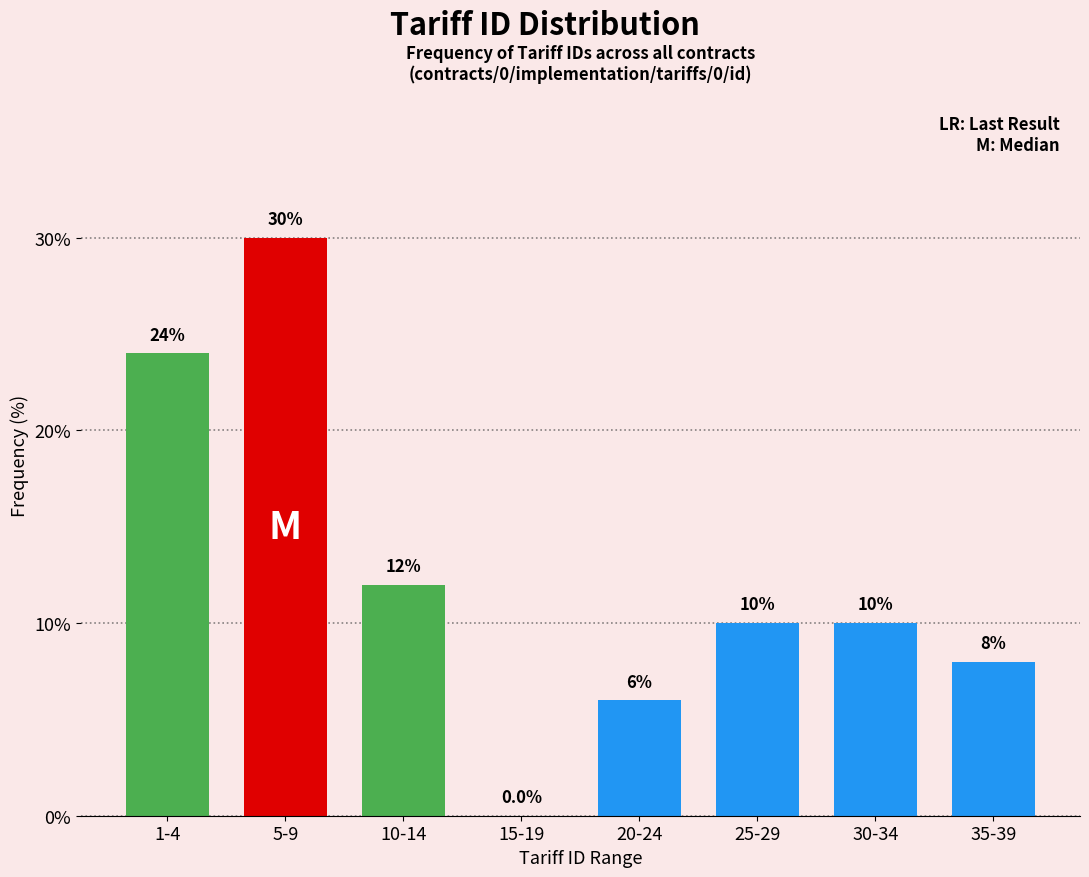

Reading left to right, transcribe all the data shown in this chart.

1-4=24	5-9=30	10-14=12	15-19=0	20-24=6	25-29=10	30-34=10	35-39=8